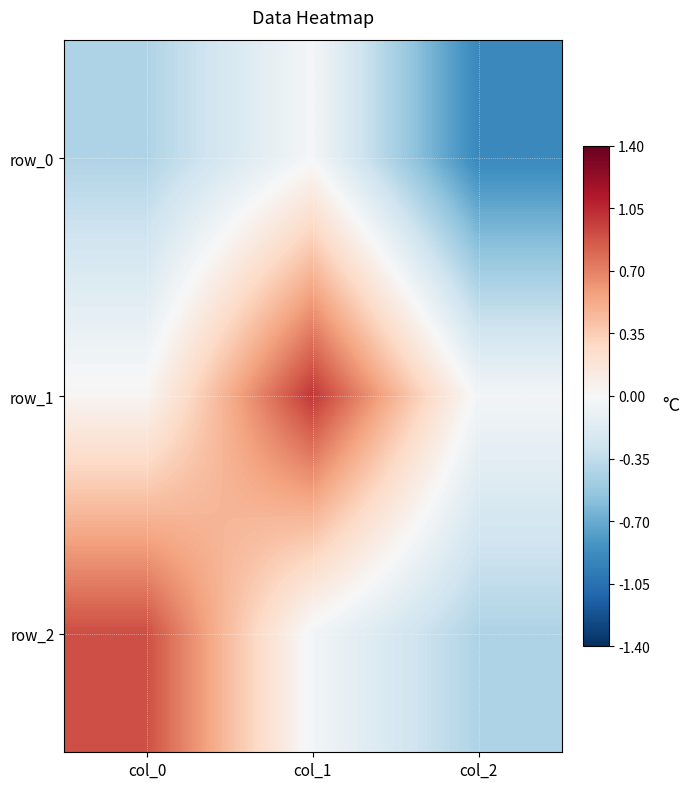

Count the number of data series in this chart.

3